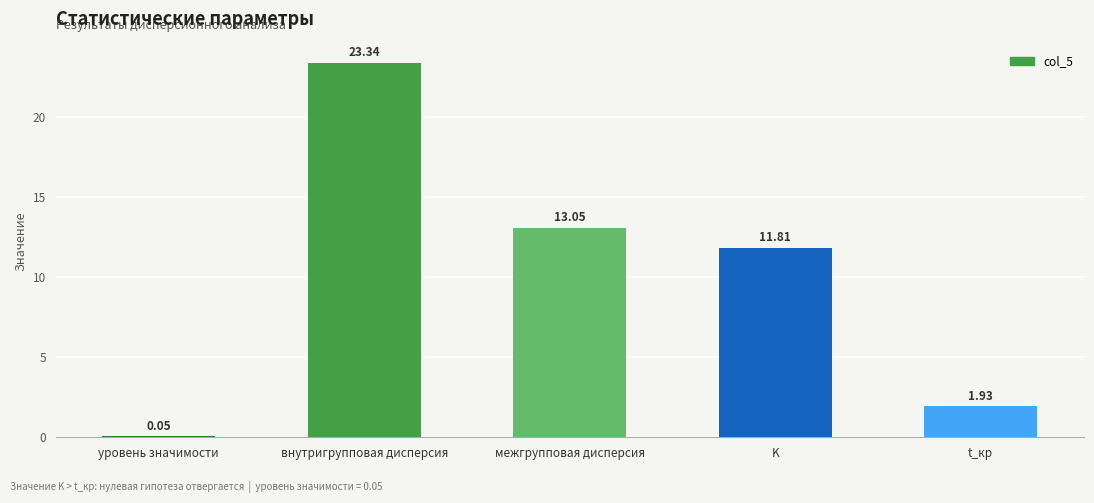

Does the chart contain stacked bars?

No